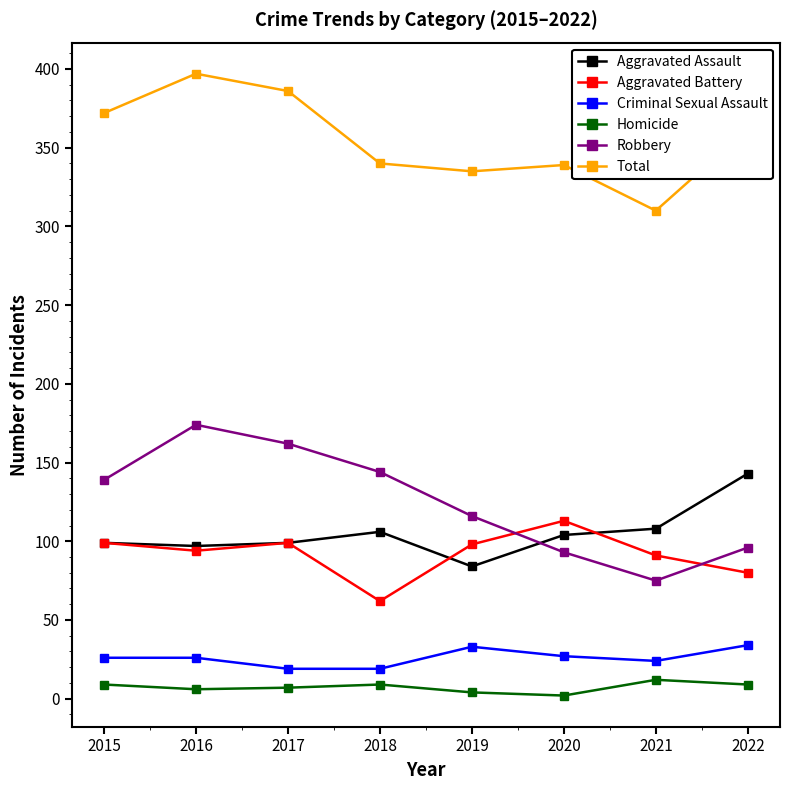

True or false: Robbery has more than 1 points higher than both neighbors.

False